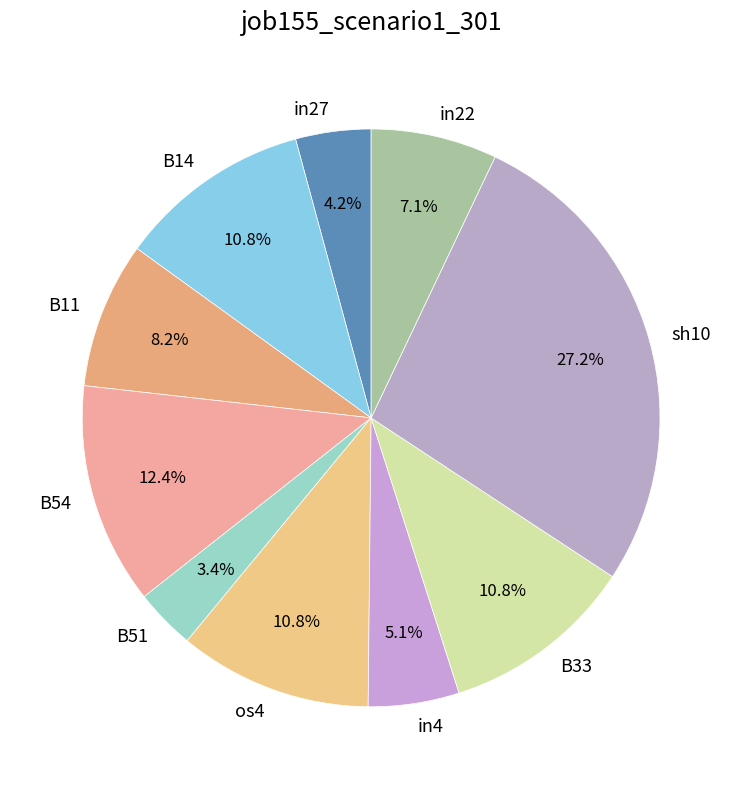

What percentage is the B54 slice, to the nearest percent?

12%